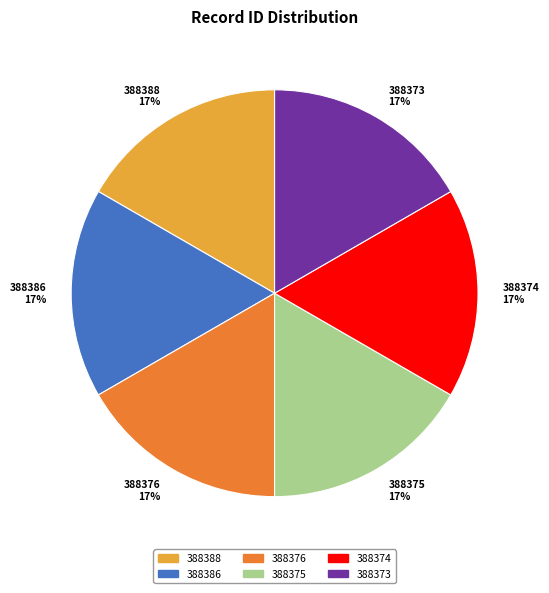

To the nearest percent, what is the combined percentage of 388375 and 388386?

33%